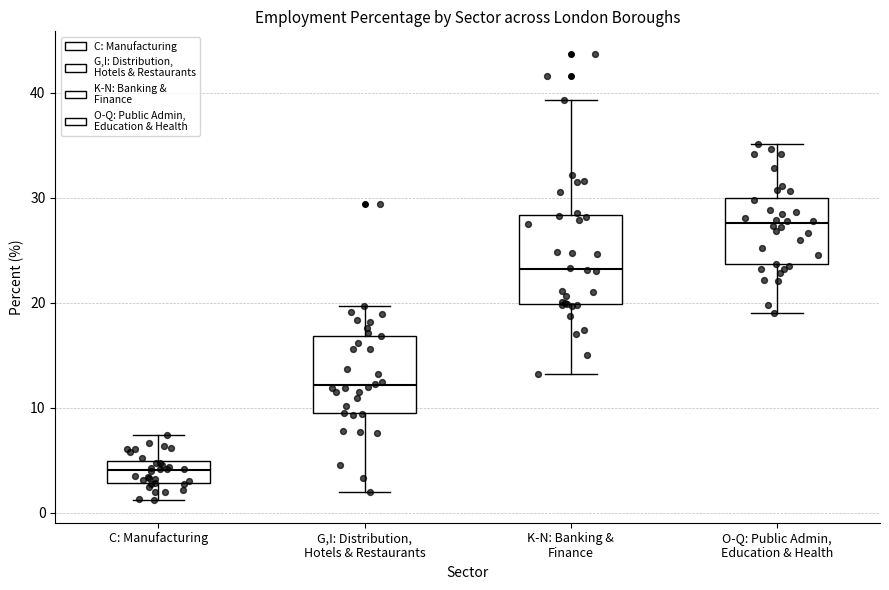

Reading left to right, transcribe this box plot: for each box, give where its median line is, the range the box spans, and where its two whiskers end, as read against the y-axis. The values are not printed on the chart, so give them approximately, as read against the axis.

C: Manufacturing: median 4, box 3 to 5, whiskers 1 to 7
G,I: Distribution, Hotels & Restaurants: median 12, box 9 to 17, whiskers 2 to 20
K-N: Banking & Finance: median 23, box 20 to 28, whiskers 13 to 39
O-Q: Public Admin, Education & Health: median 28, box 24 to 30, whiskers 19 to 35